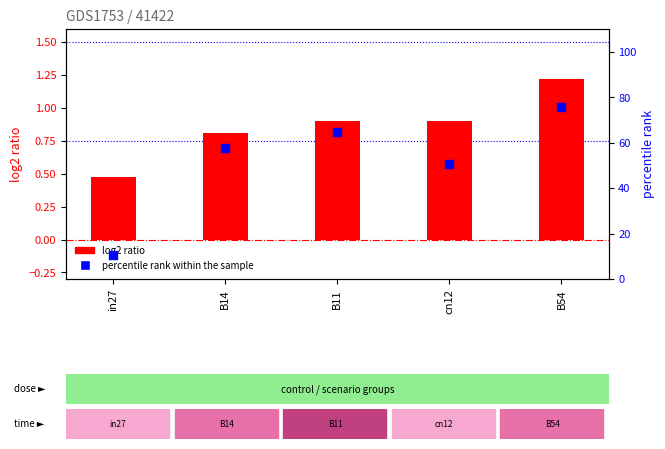

What is the total value across all series at cn12?

51.7